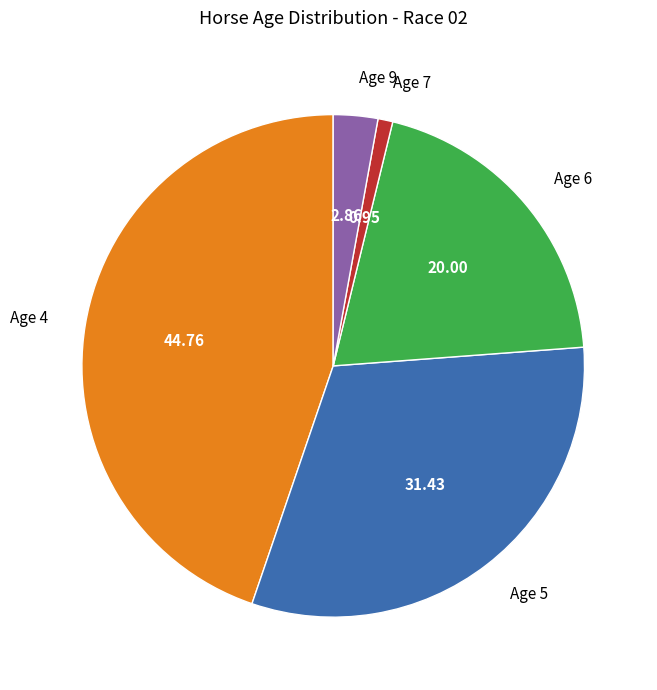

Rank the categories by value from lowest to highest.

Age 7, Age 9, Age 6, Age 5, Age 4